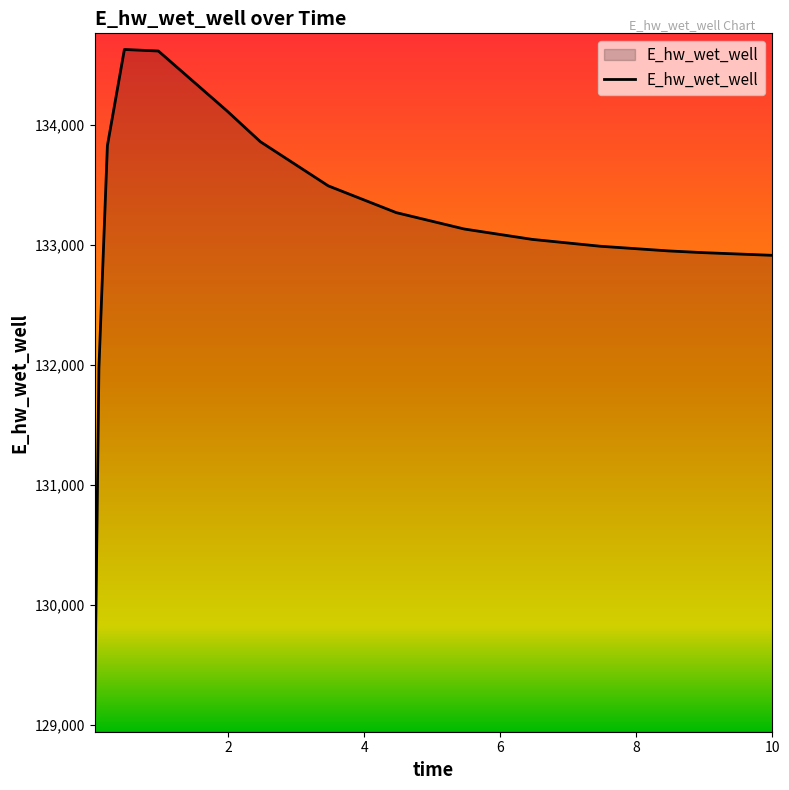

What is the difference between the maximum and minimum values?

5557.6